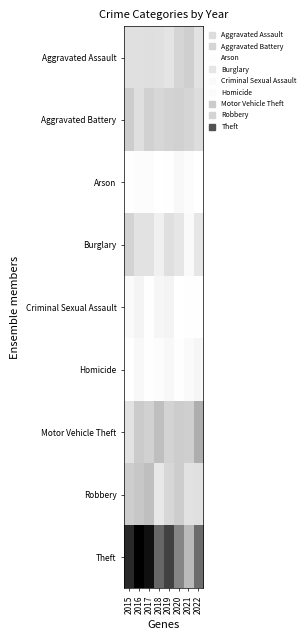

Which series changed the most between 2019 and 2020?

Theft